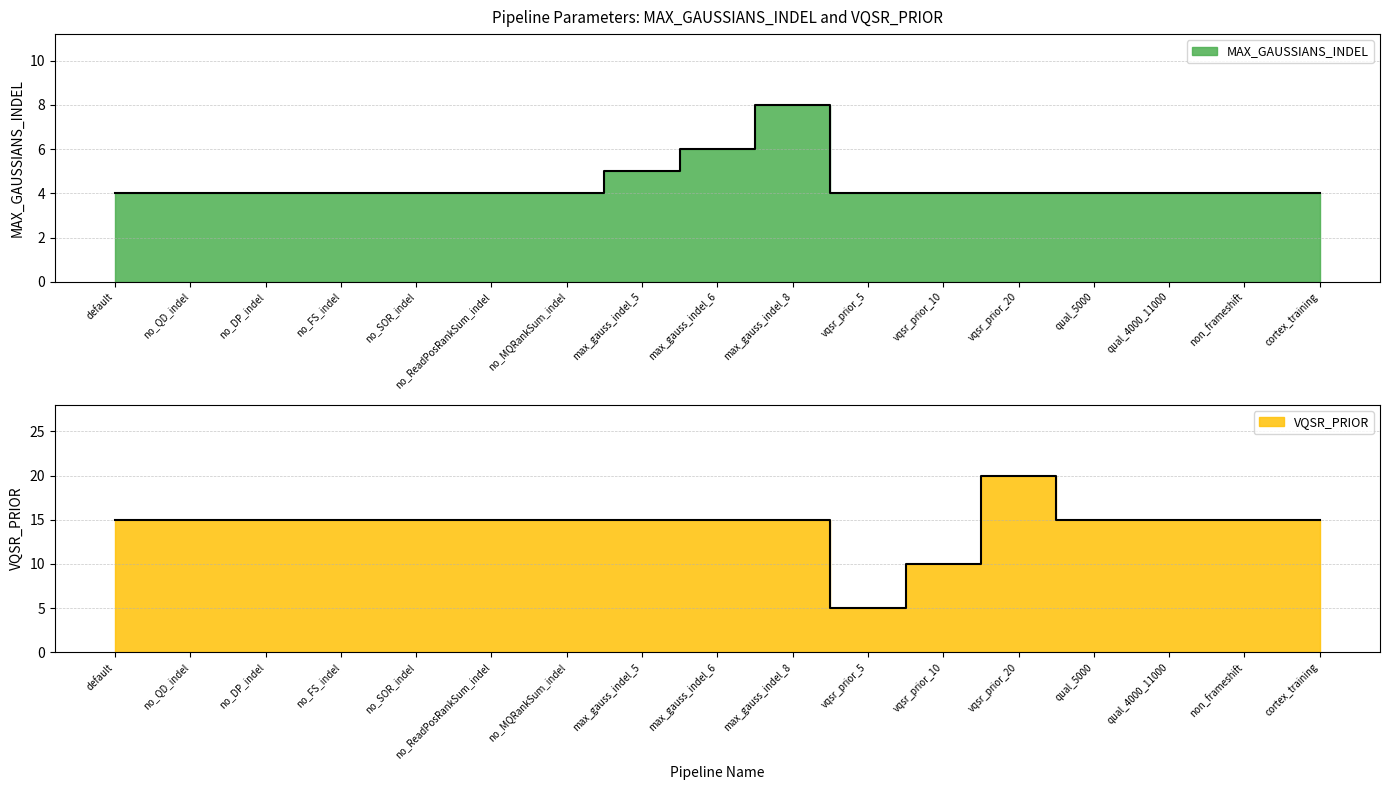

Does the chart have visible grid lines?

Yes